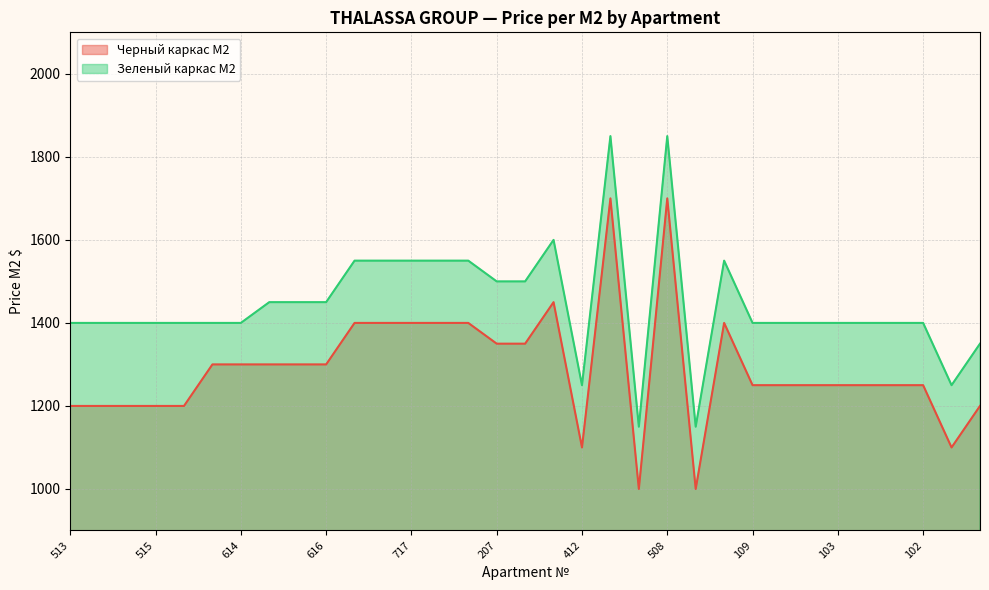

Where is Зеленый каркас M2 nearest to the value 1500?

207